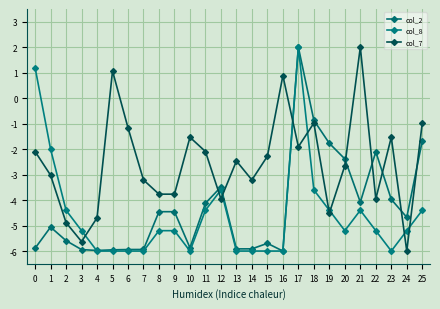

The value of col_7 at 17 is -1.9. True or false?

True